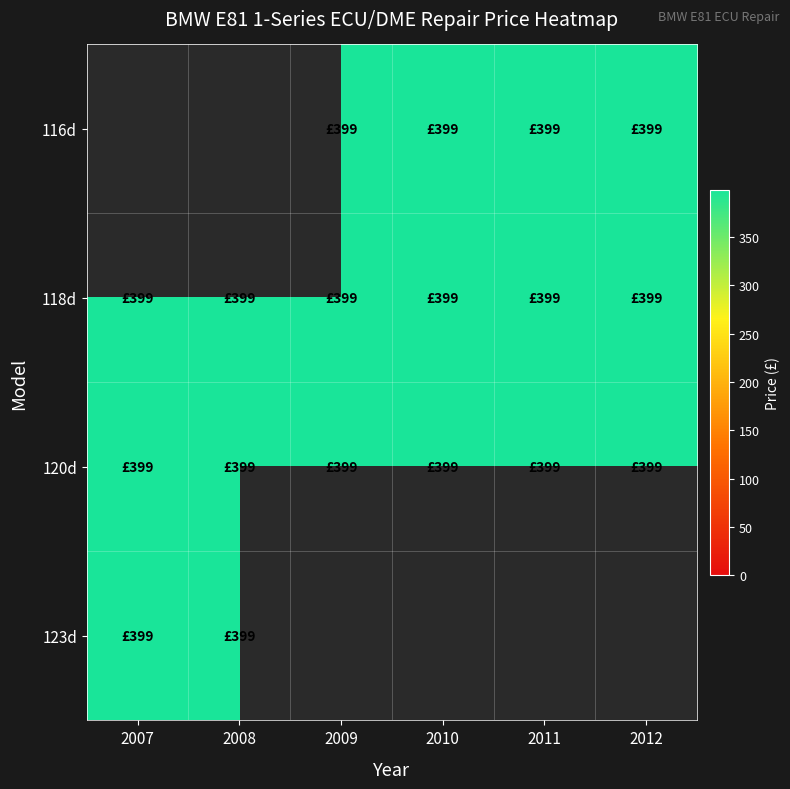

Rank the series at 2012 from lowest to highest value.

116d, 118d, 120d, 123d